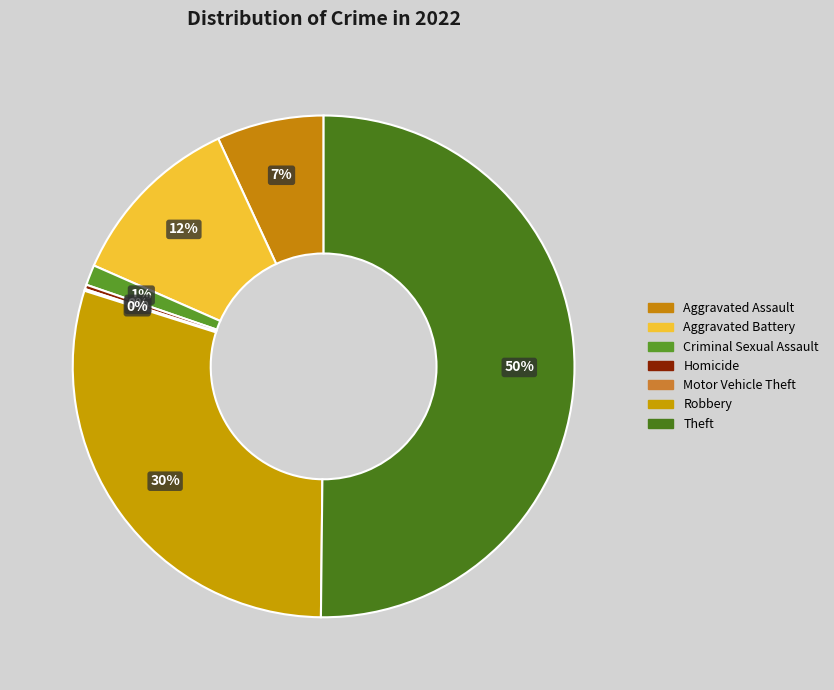

What percentage do Criminal Sexual Assault and Aggravated Assault together represent?

8.2%